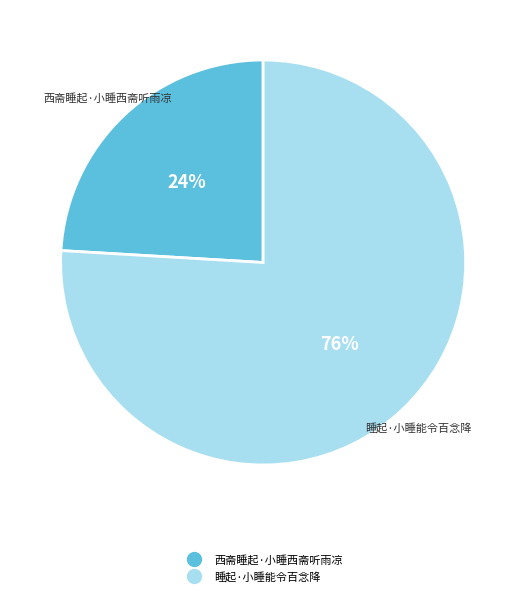

Combined, do 西斋睡起·小睡西斋听雨凉 and 睡起·小睡能令百念降 account for over 50%?

Yes